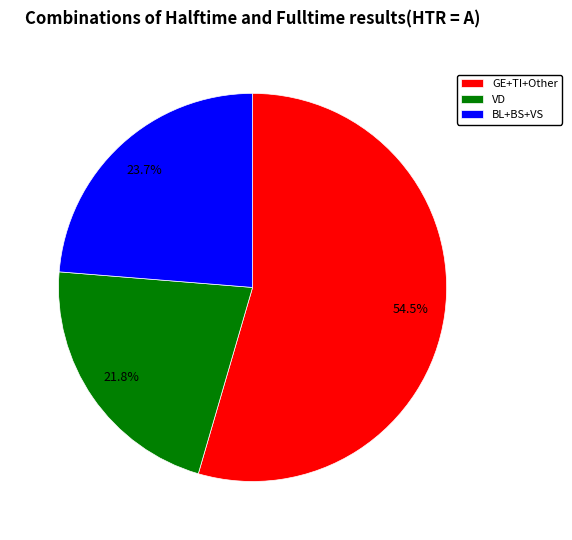

How many slices are in this pie chart?

3